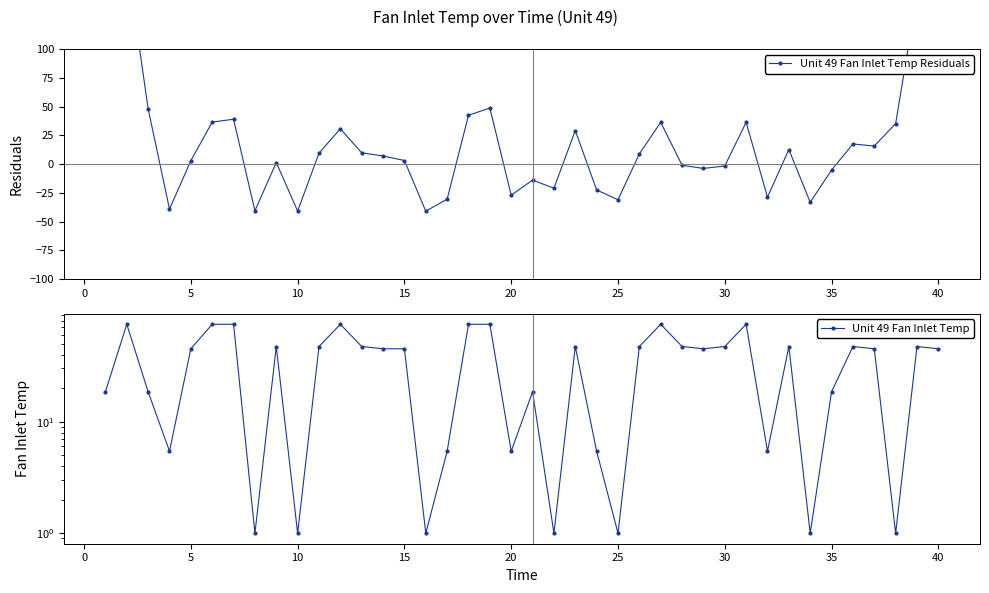

Reading right to left, what are all the values shown in this chart?

Unit 49 Fan Inlet Temp Residuals: 215.6	147.6	35.3	15.8	17.6	-5.1	-33.2	12.7	-28.7	36.4	-1.6	-3.7	-0.9	36.4	8.9	-31.0	-22.4	29.2	-20.9	-13.9	-27.0	48.8	42.6	-30.5	-40.9	3.2	7.1	9.9	30.8	9.6	-40.8	1.4	-40.5	39.1	36.6	3.0	-39.1	48.1	178.3	192.1
Unit 49 Fan Inlet Temp: 45.1	47.2	1.0	45.1	47.2	18.5	1.0	47.2	5.4	74.7	47.2	45.1	47.2	74.7	47.2	1.0	5.4	47.2	1.0	18.5	5.4	74.7	74.7	5.4	1.0	45.1	45.1	47.2	74.7	47.2	1.0	47.2	1.0	74.7	74.7	45.1	5.4	18.5	74.7	18.5